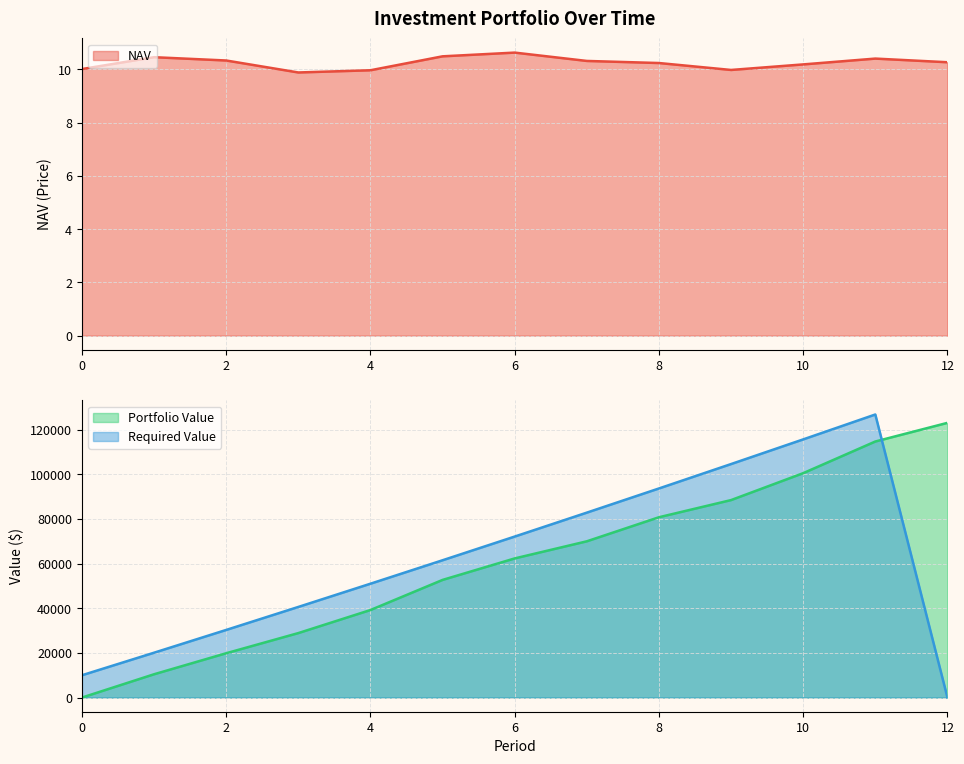

Does the chart have visible grid lines?

Yes